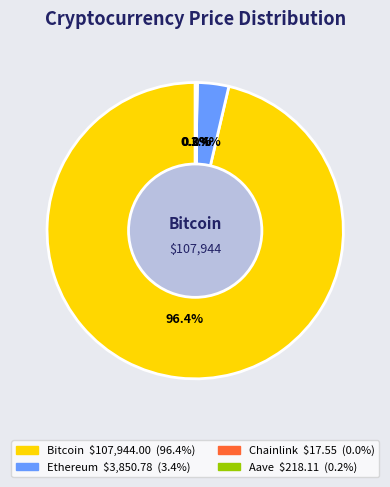

Is it true that Ethereum is 3% of the pie?

True